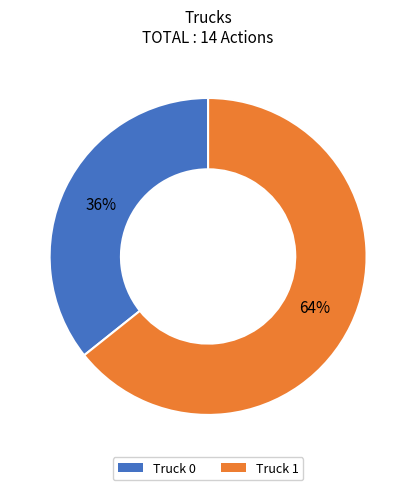

Which has a higher value, Truck 0 or Truck 1?

Truck 1